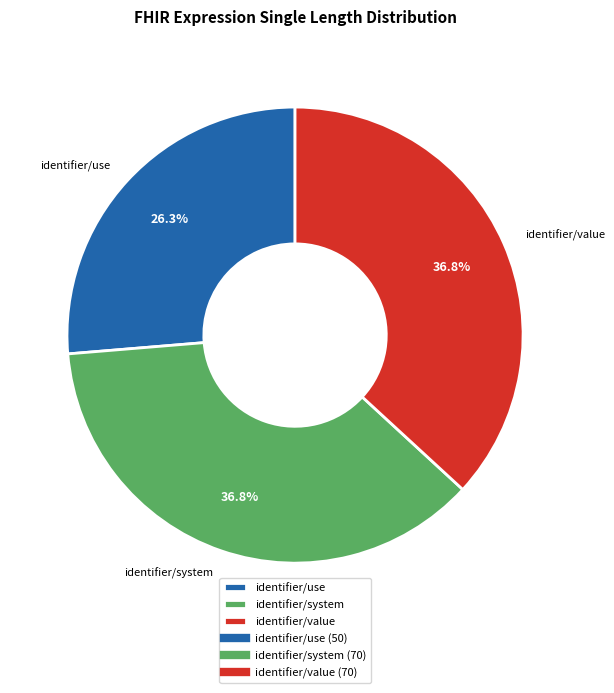

True or false: identifier/system accounts for 37% of the total.

True